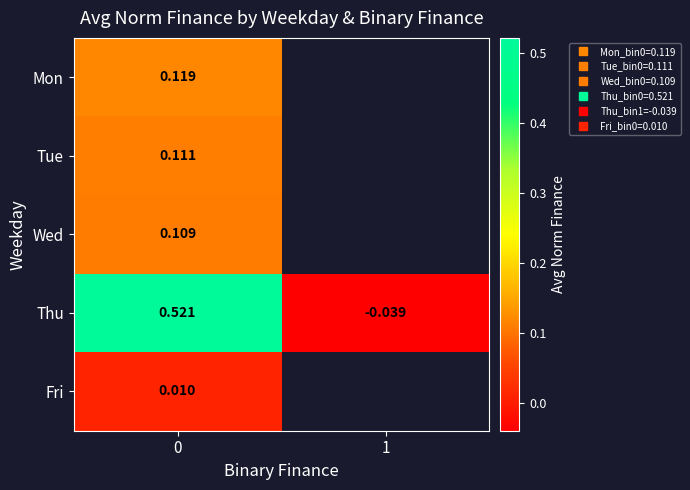

List the series in order of their peak value, lowest first.

Fri, Wed, Tue, Mon, Thu